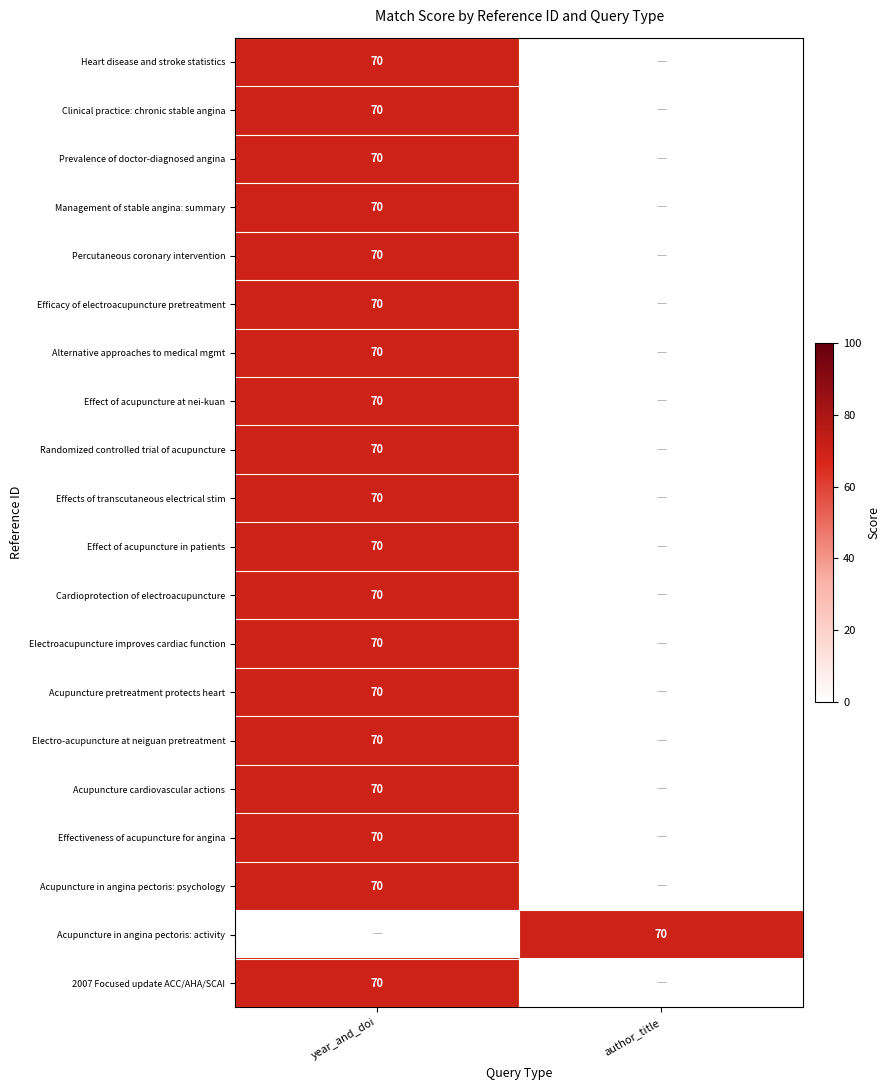

Count the number of data series in this chart.

20